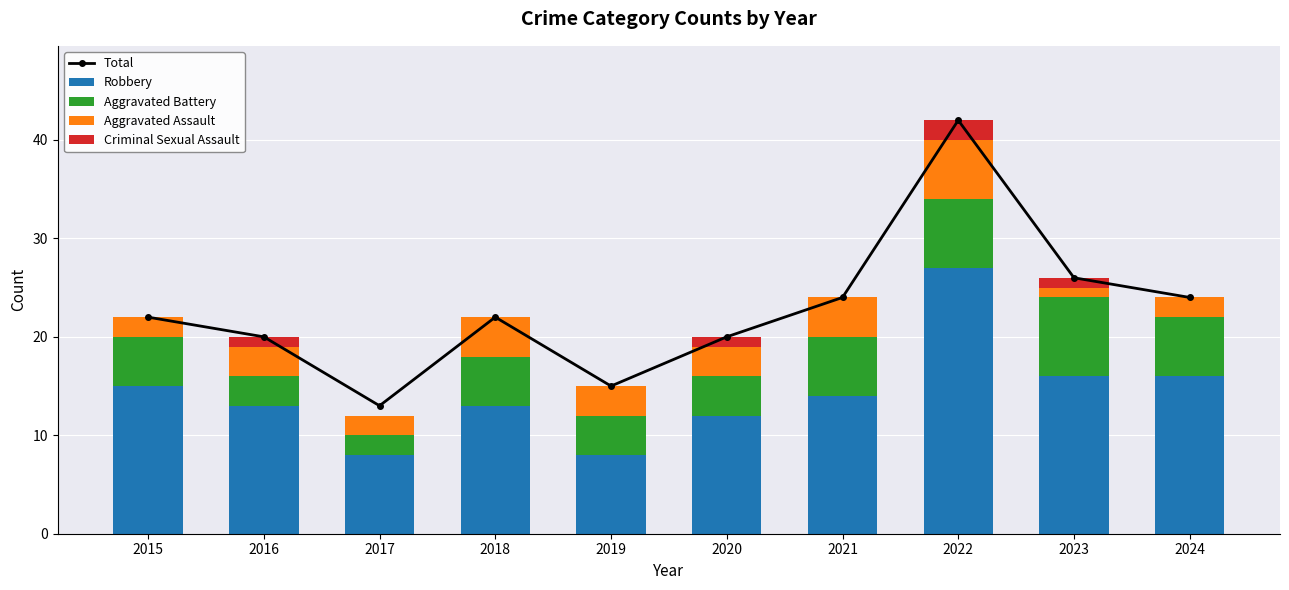

What is the difference between the second highest and minimum values in the Aggravated Battery series?

5